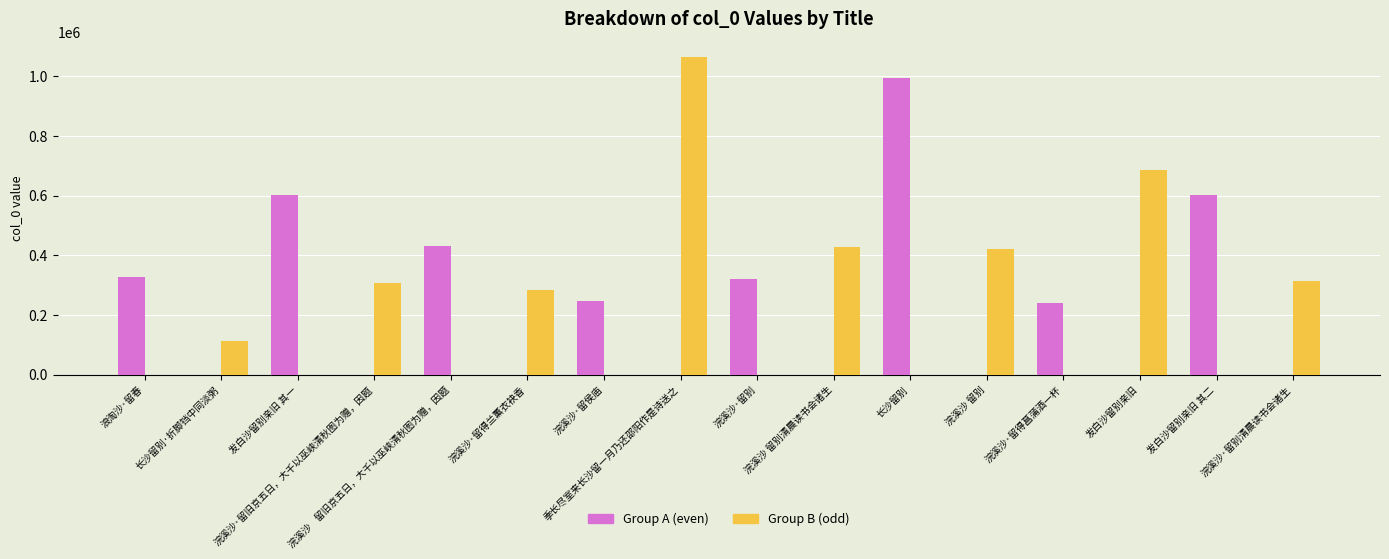

The Group A (even) series shows 560882 at 浣溪沙    留旧京五日，大千以巫峡清秋图为赠，因题. True or false?

False